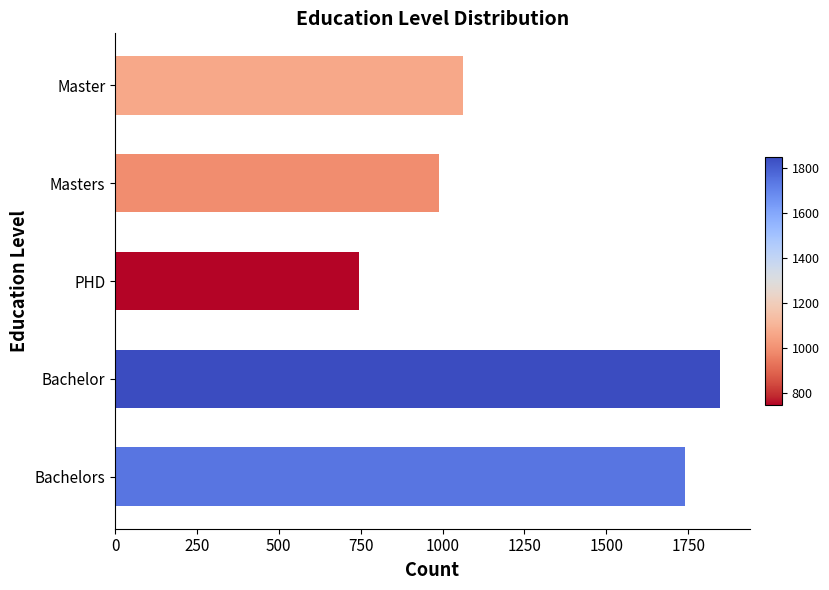

At which label is the value closest to 1296?

Master